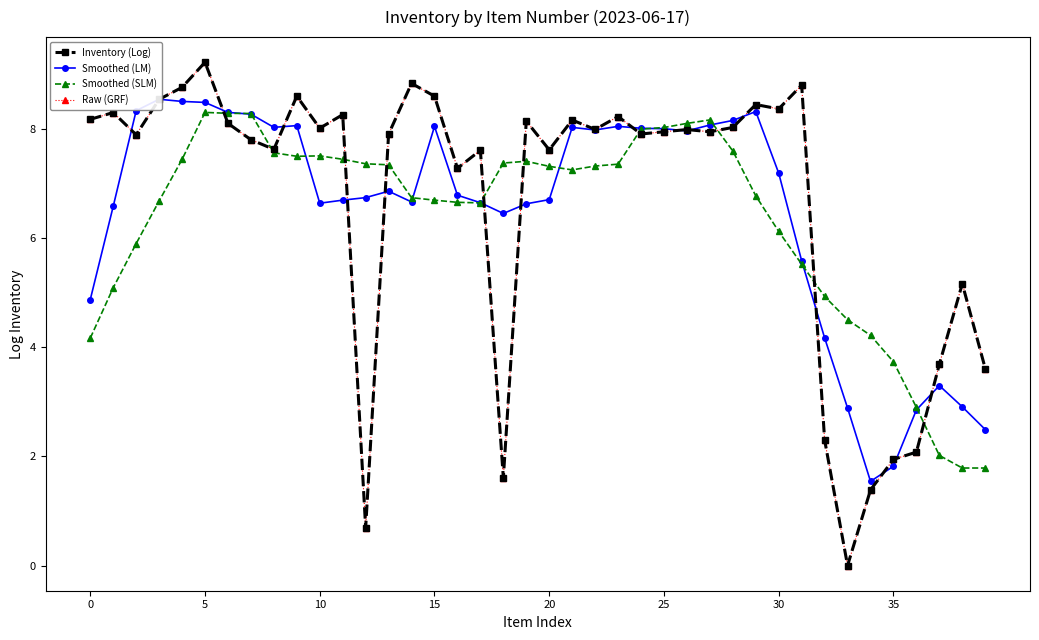

The value of Inventory (Log) at 19 is 10.8. True or false?

False